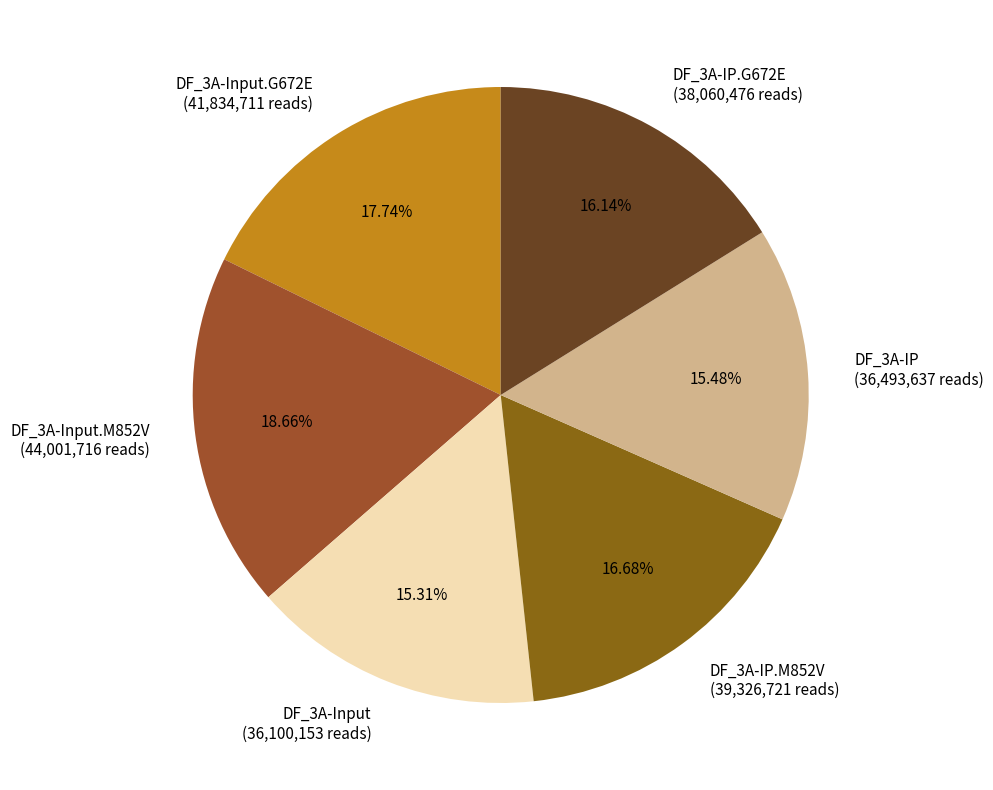

Approximately how many times larger is the value at DF_3A-Input (36,100,153 reads) compared to DF_3A-IP (36,493,637 reads)?

1.0